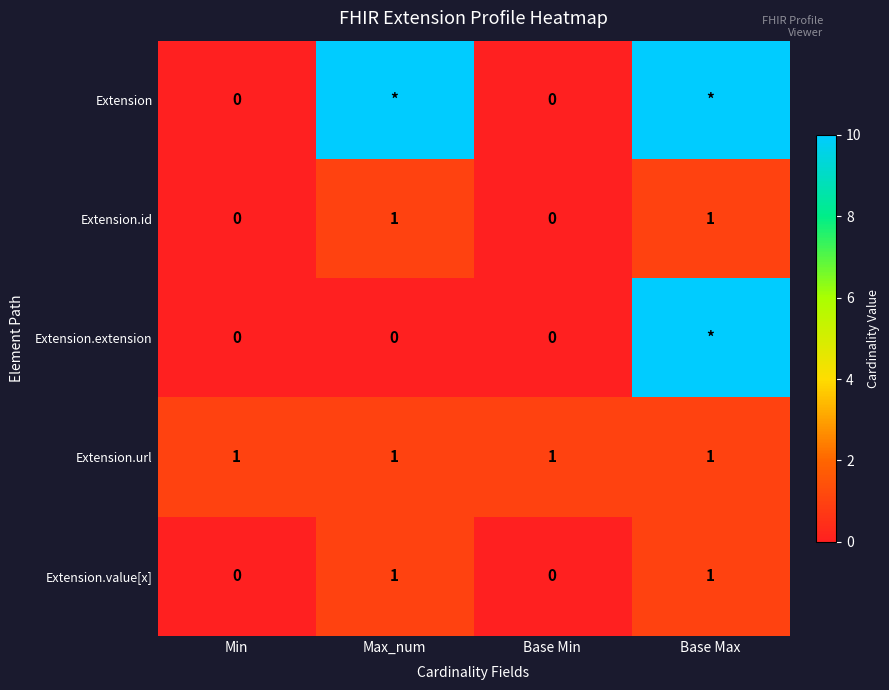

What is the spread (max minus min) of values at Base Min?

1